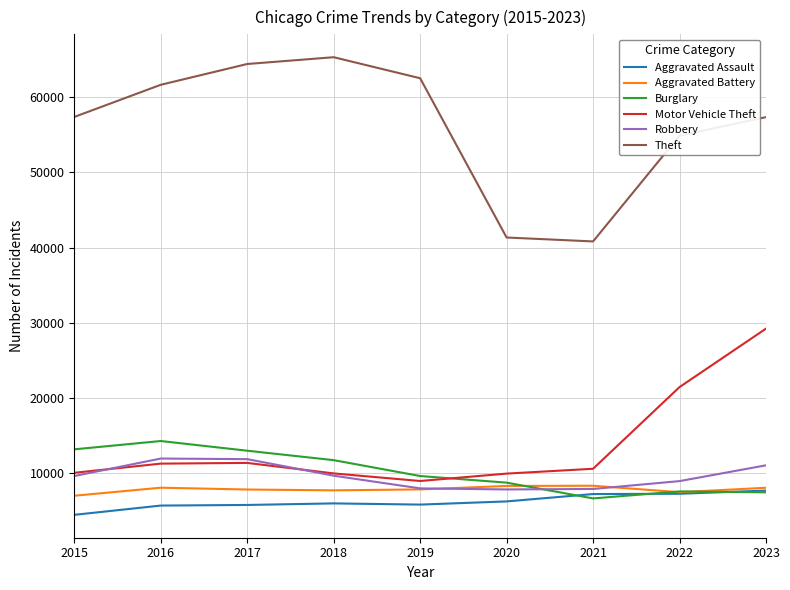

At which category is the sum across all series the highest?

2023